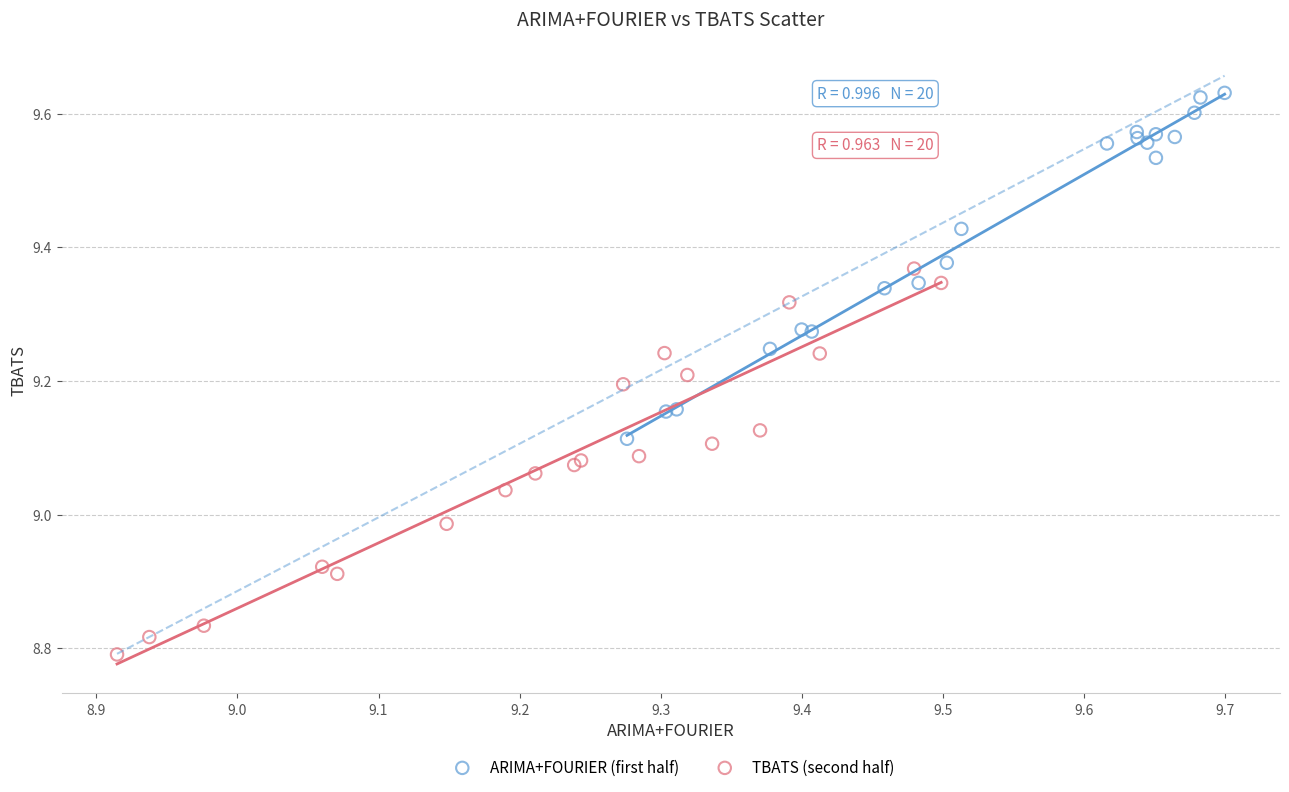

Which series reaches the minimum Y coordinate?

TBATS (second half)